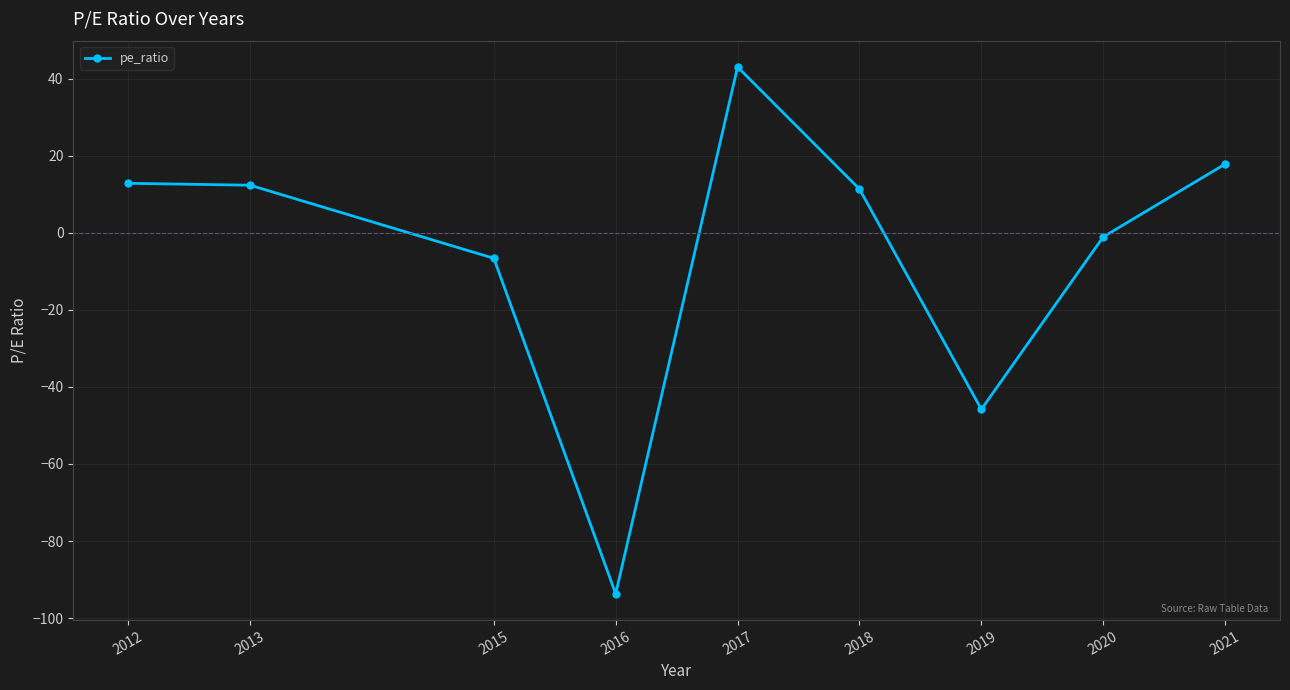

Which category has the highest value across all series?

2017